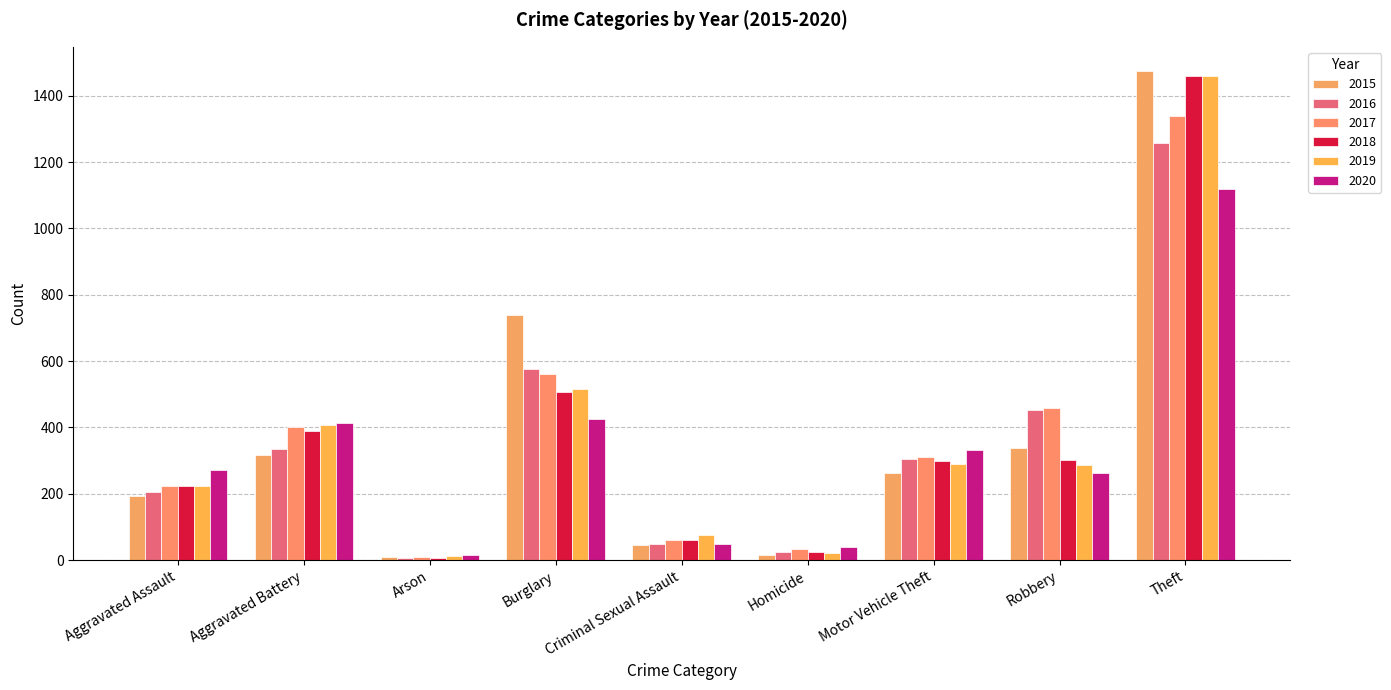

What is the maximum value shown in the chart?

1474